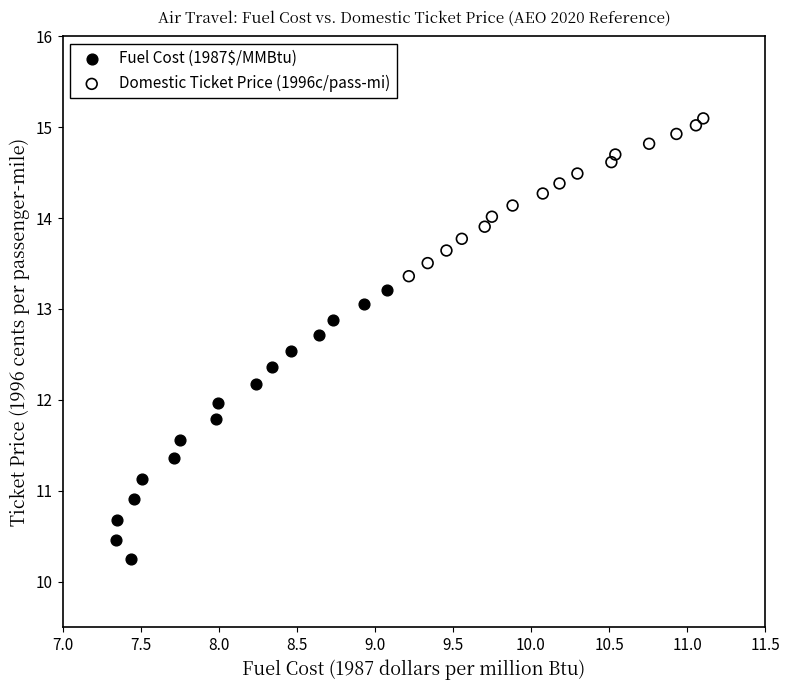

What are all the series names shown in the legend?

Fuel Cost (1987$/MMBtu), Domestic Ticket Price (1996c/pass-mi)